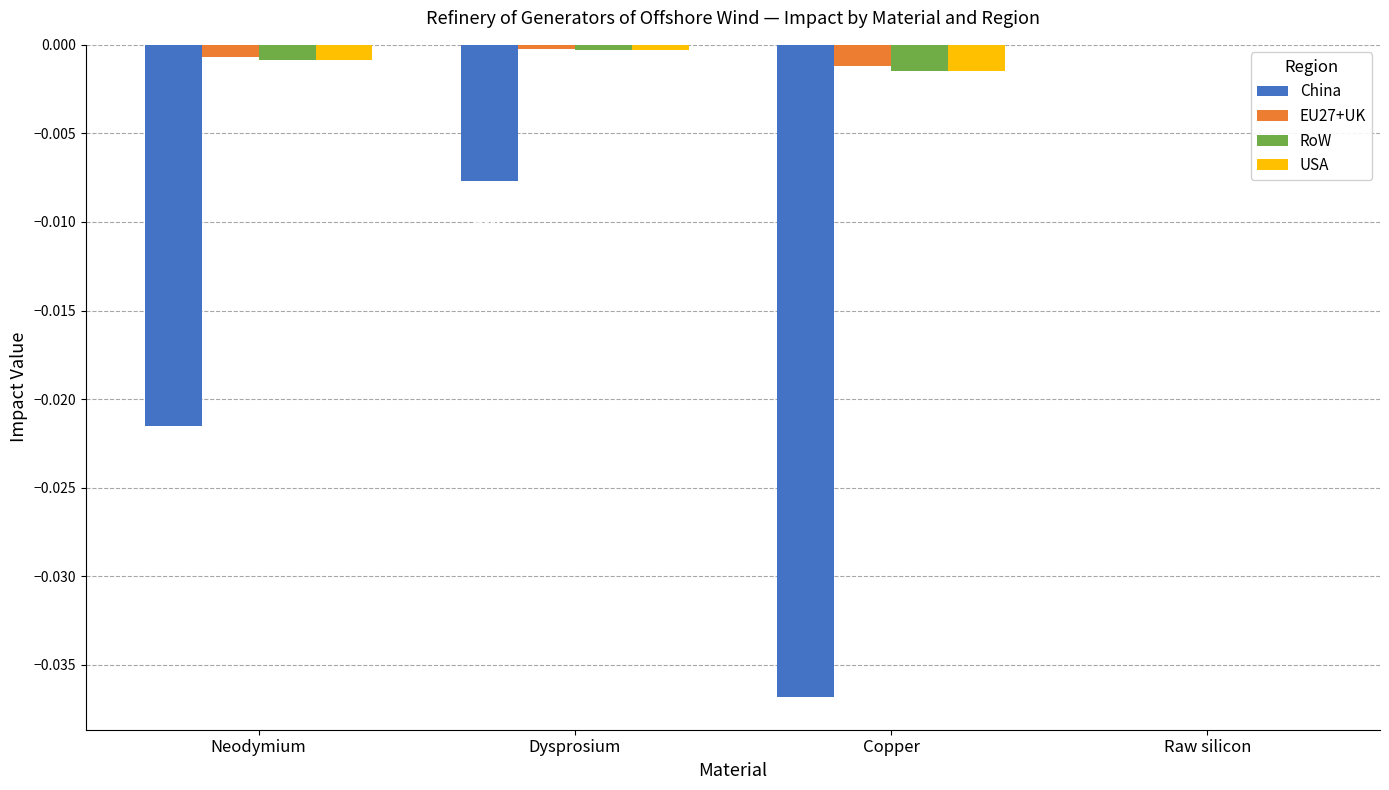

Which series changed the most between Neodymium and Dysprosium?

China